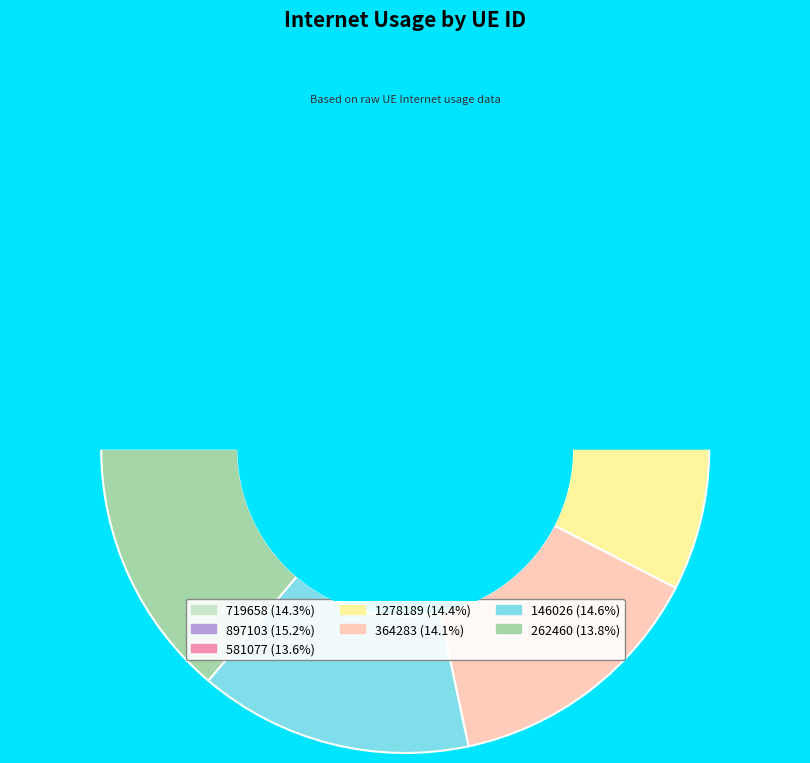

Rank the categories by value from lowest to highest.

581077, 262460, 364283, 719658, 1278189, 146026, 897103